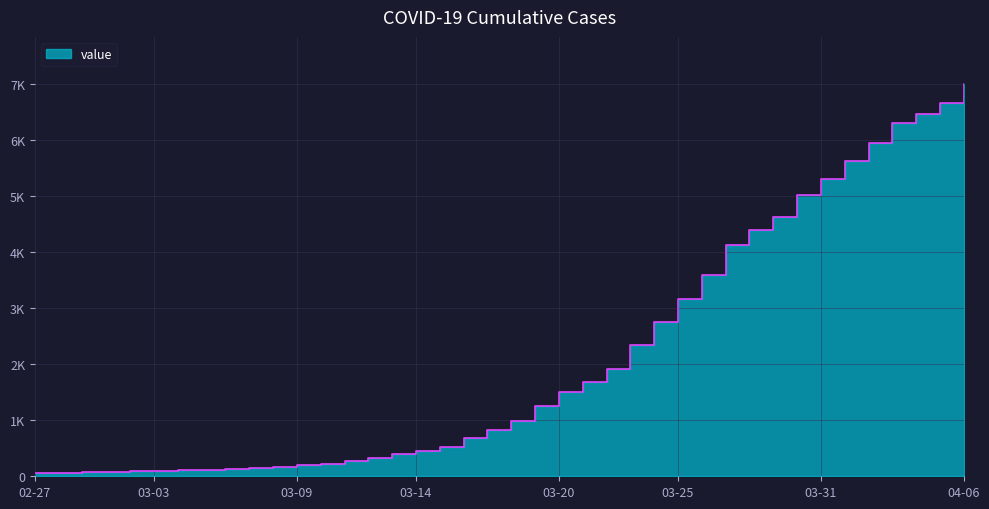

What is the sum of all values?

85722